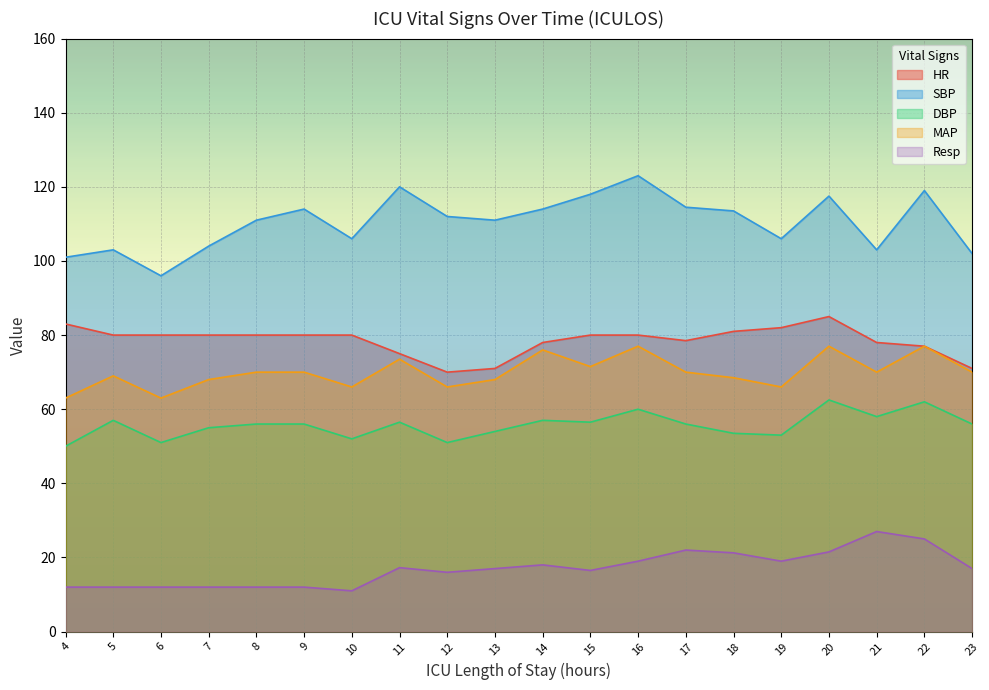

Where does the DBP series first go above 56?

5